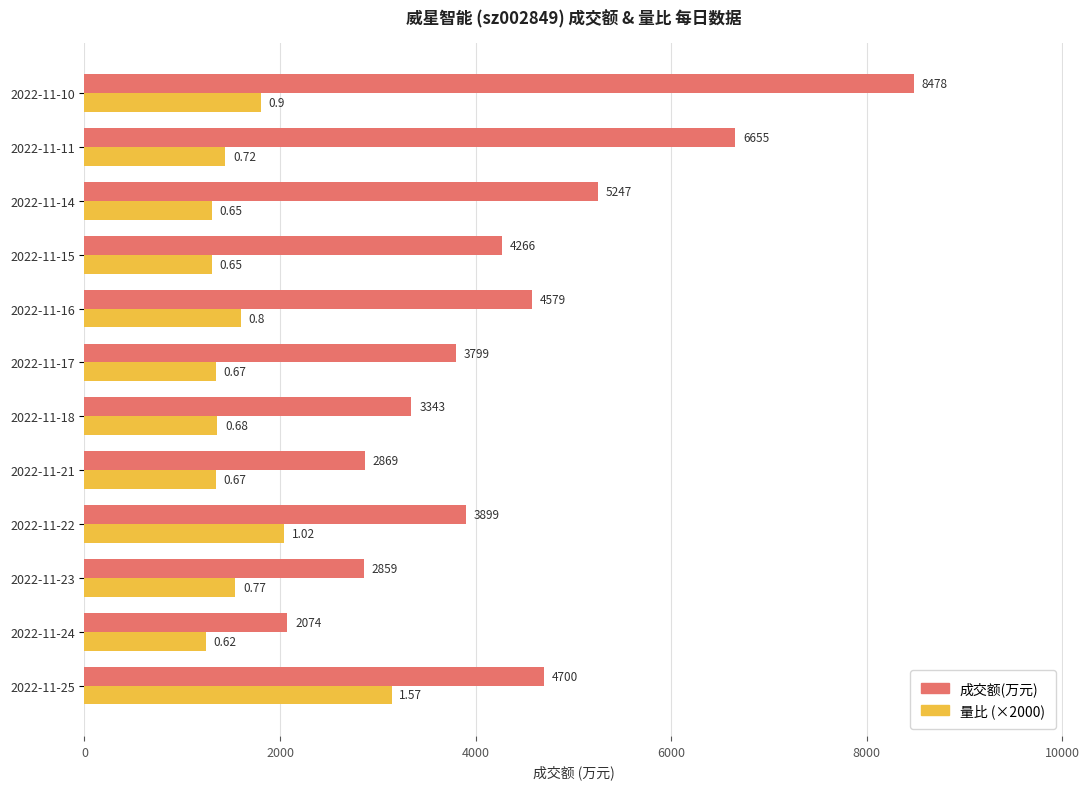

List the series in order of their overall mean, highest first.

成交额(万元), 量比 (×2000)